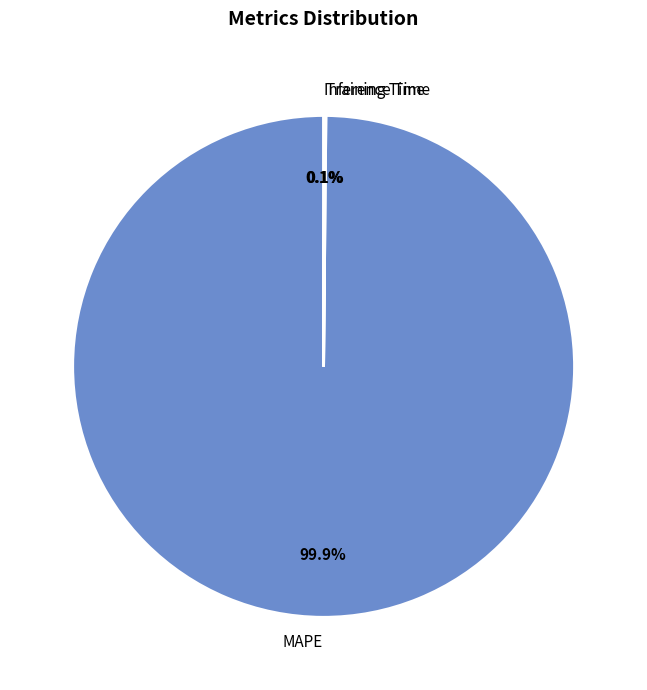

Which slice is the largest?

MAPE